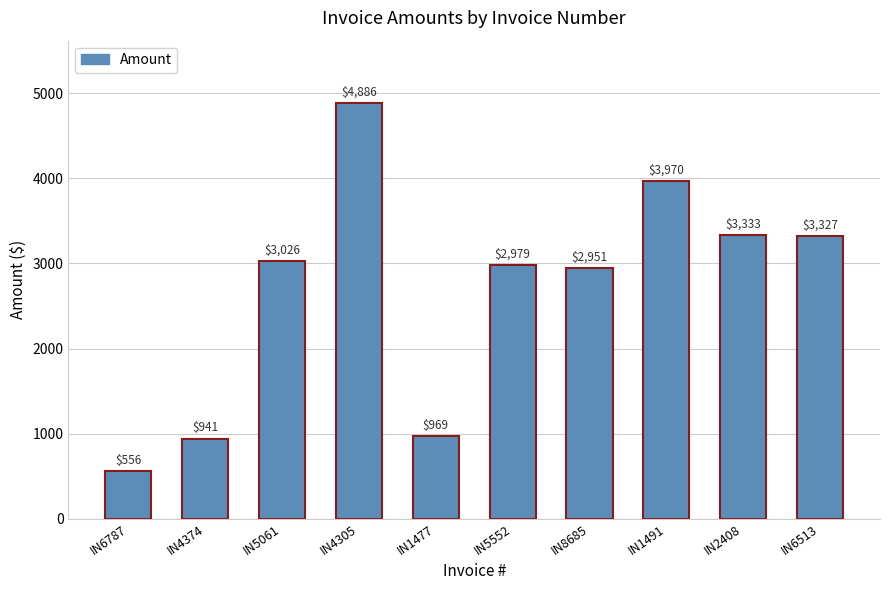

Are the bars horizontal?

No